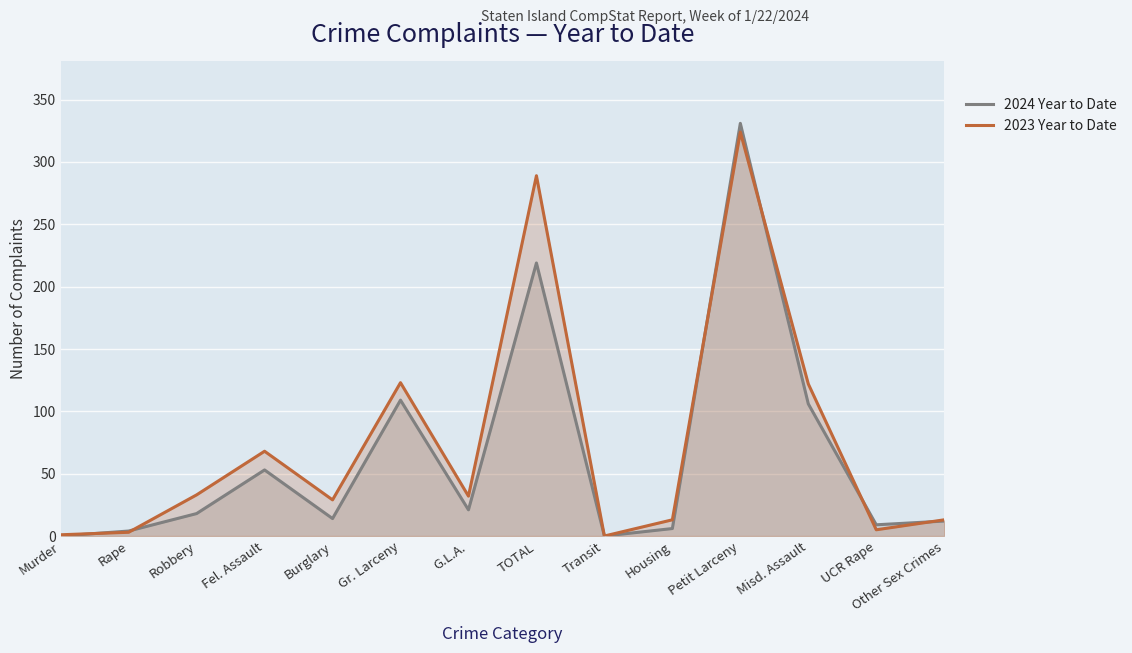

Between which two adjacent categories do 2024 Year to Date and 2023 Year to Date first intersect?

Murder and Rape